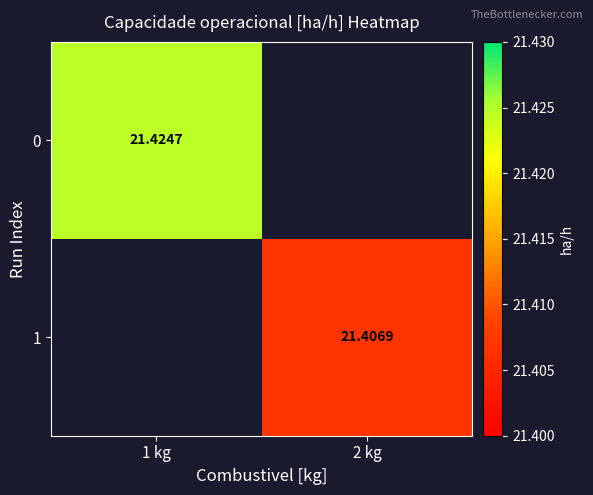

Is the value of 0 at 1 kg greater than the value of 1 at 2 kg?

Yes